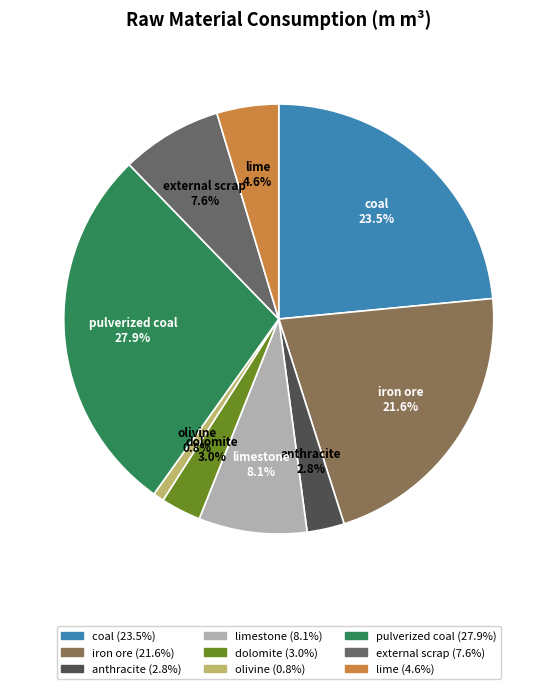

Do olivine and limestone together represent more than half of the pie?

No